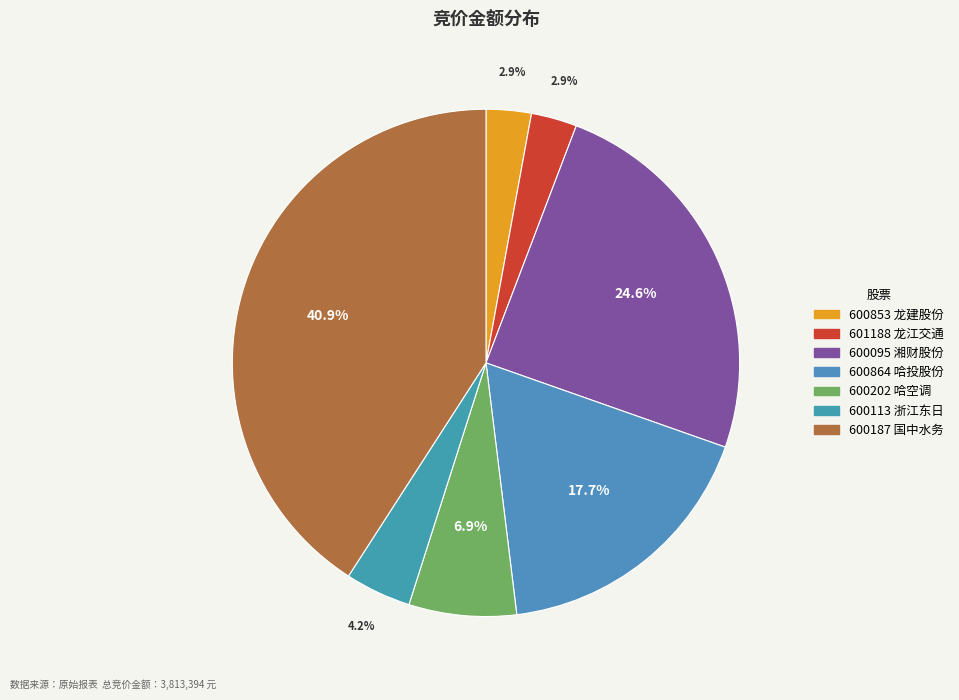

How many segments does this pie chart have?

7